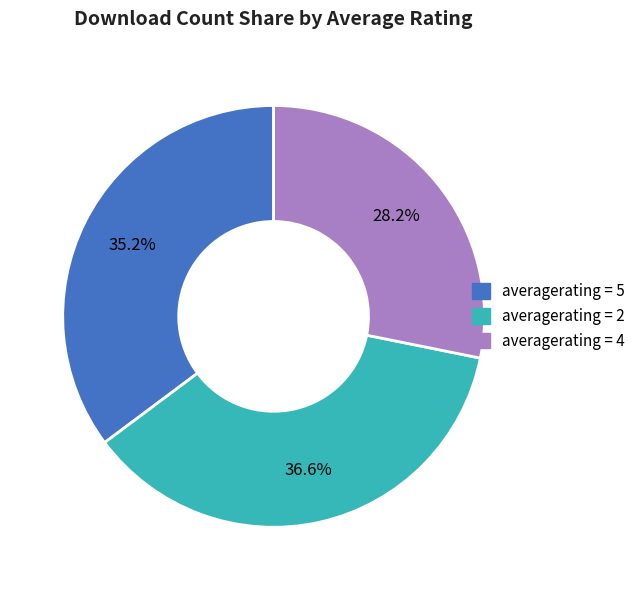

Does any single category account for the majority?

No